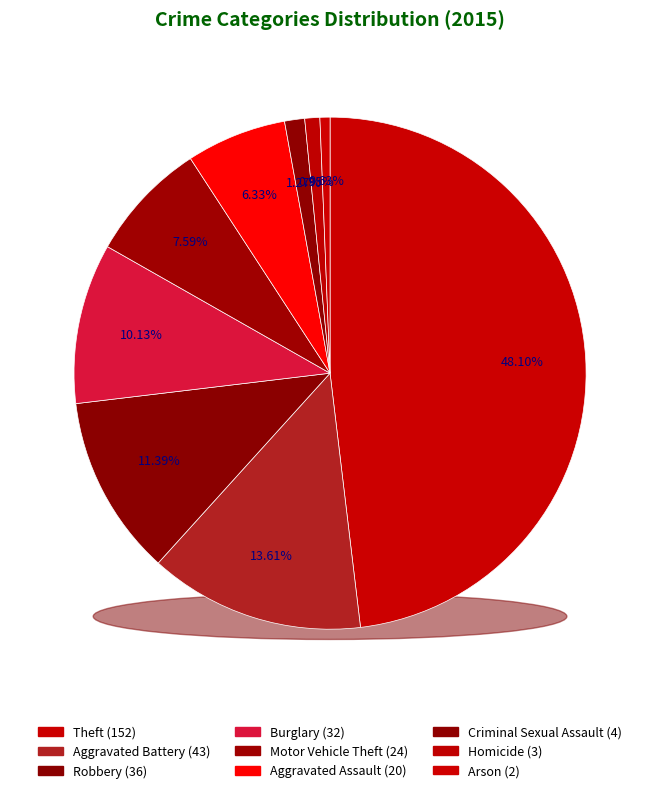

What is the largest slice in the pie chart?

Theft